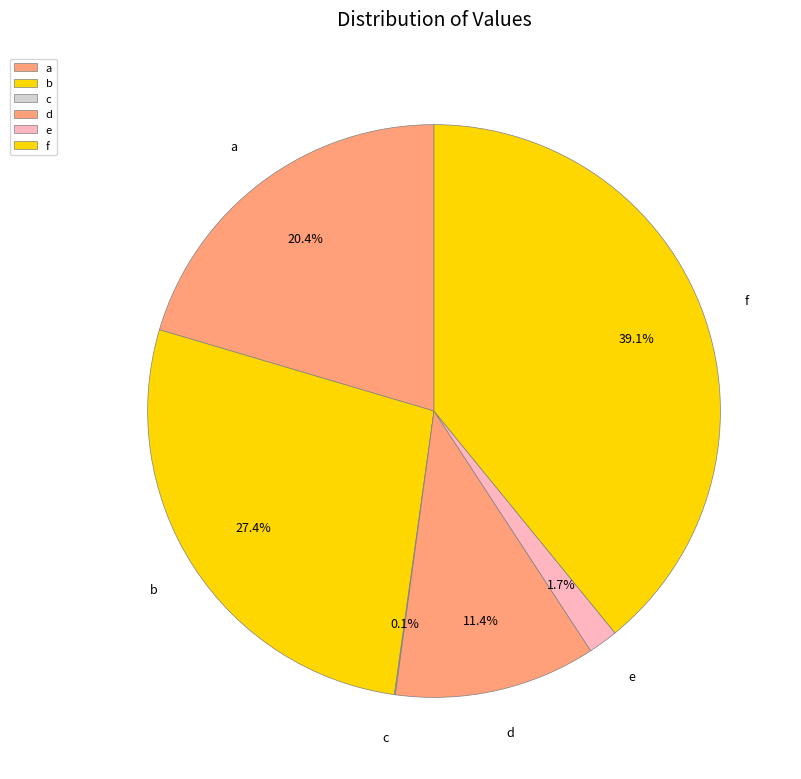

Is e the majority of the pie?

No